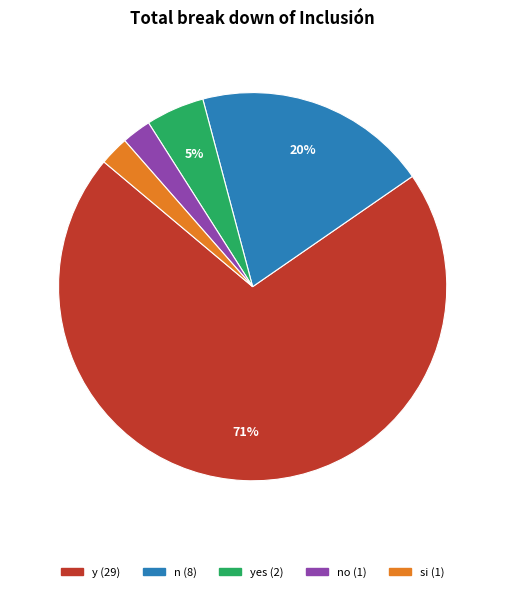

To the nearest percent, what is the average slice percentage?

20%